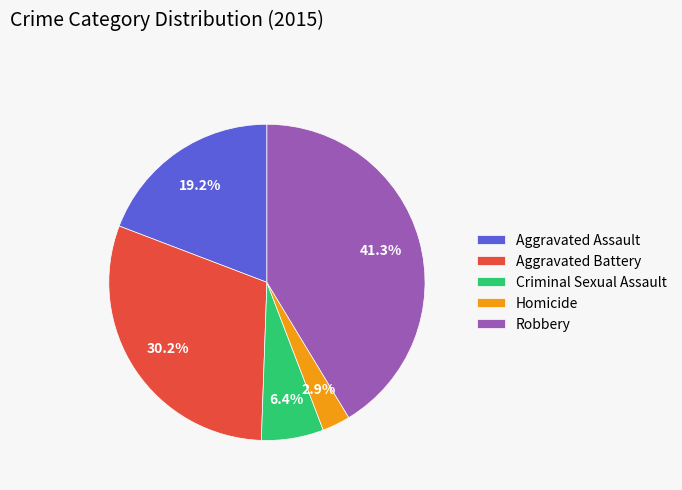

Approximately how many times larger is the value at Homicide compared to Aggravated Battery?

0.1